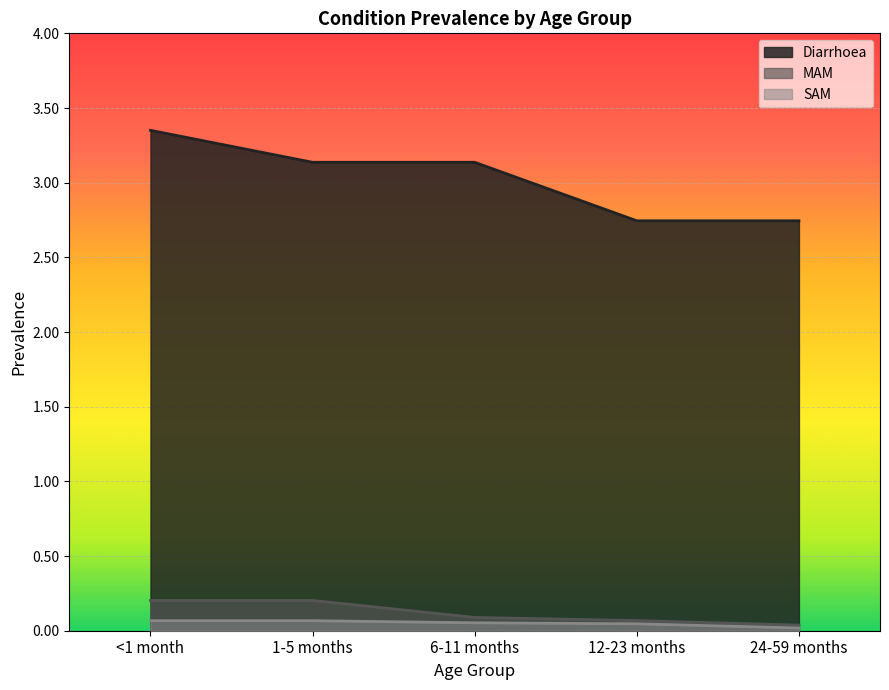

Which series has the widest spread of values?

Diarrhoea